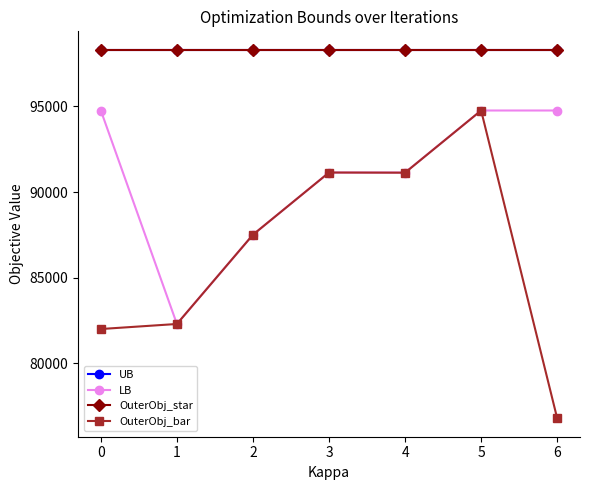

Is this an area chart (filled region under the line)?

No